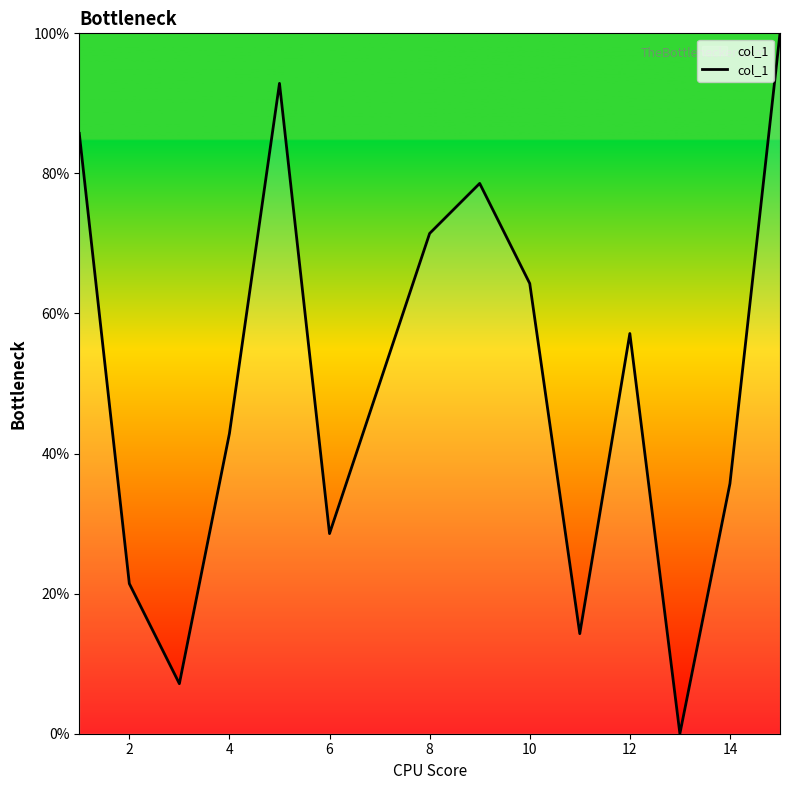

What is the difference between the maximum and minimum values?

100.0